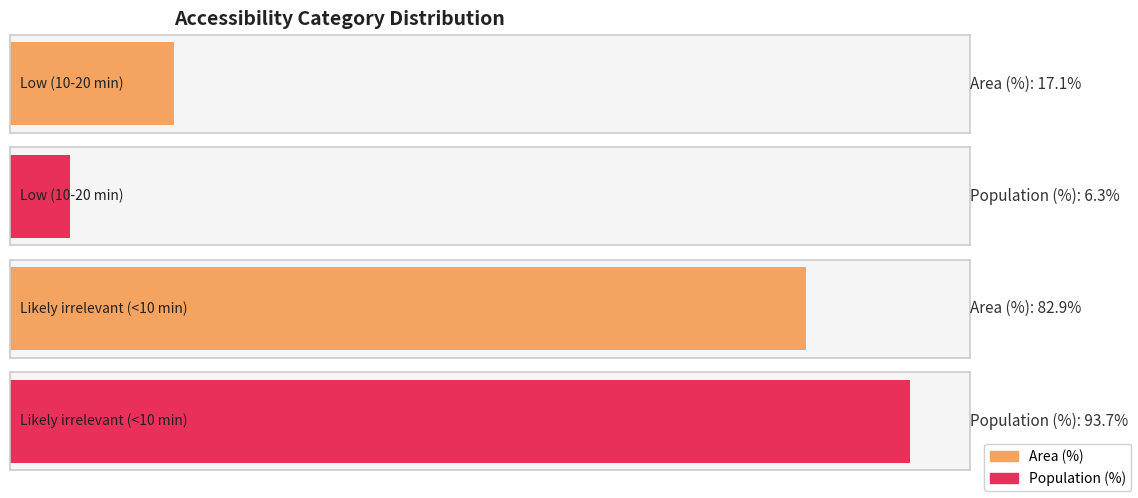

Which category has the highest value across all series?

Likely irrelevant (<10 min)